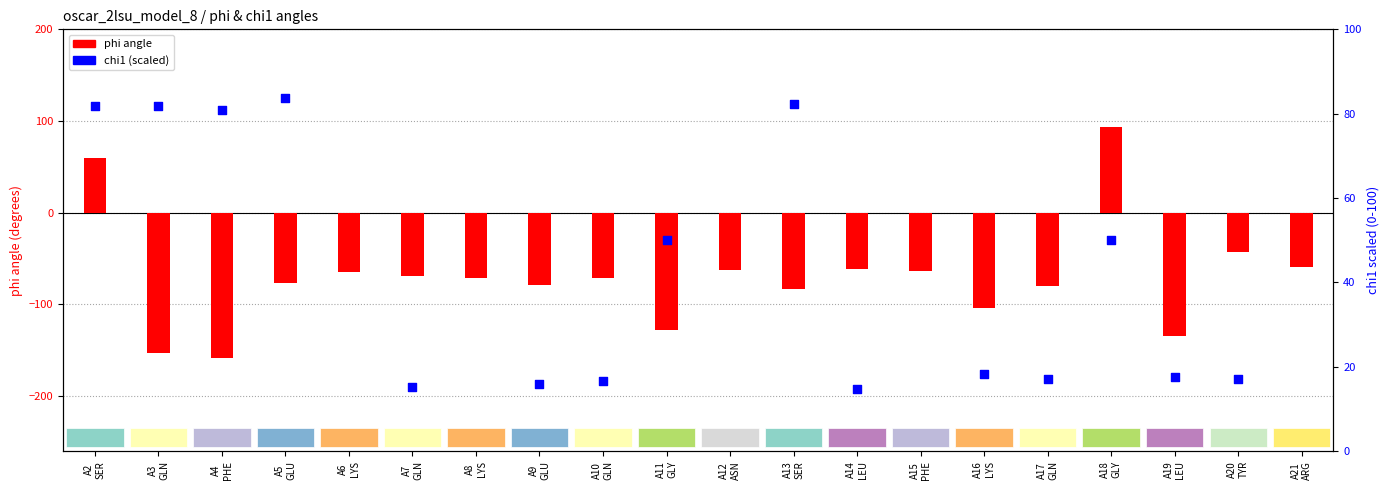

Is the value of chi1 (scaled) at A17
GLN greater than the value of phi at A11
GLY?

Yes